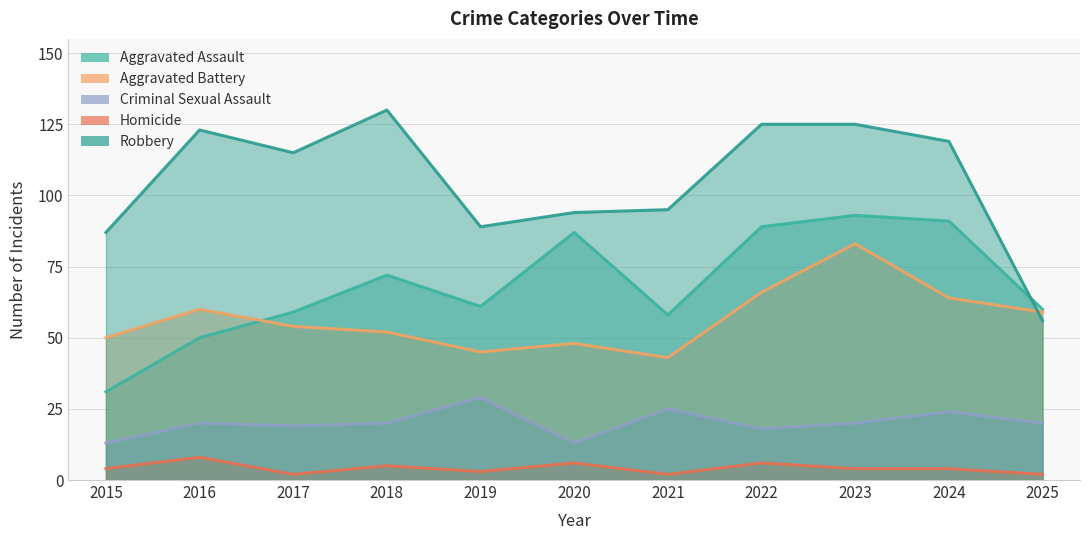

Between 2023 and 2018, which is larger?

2023